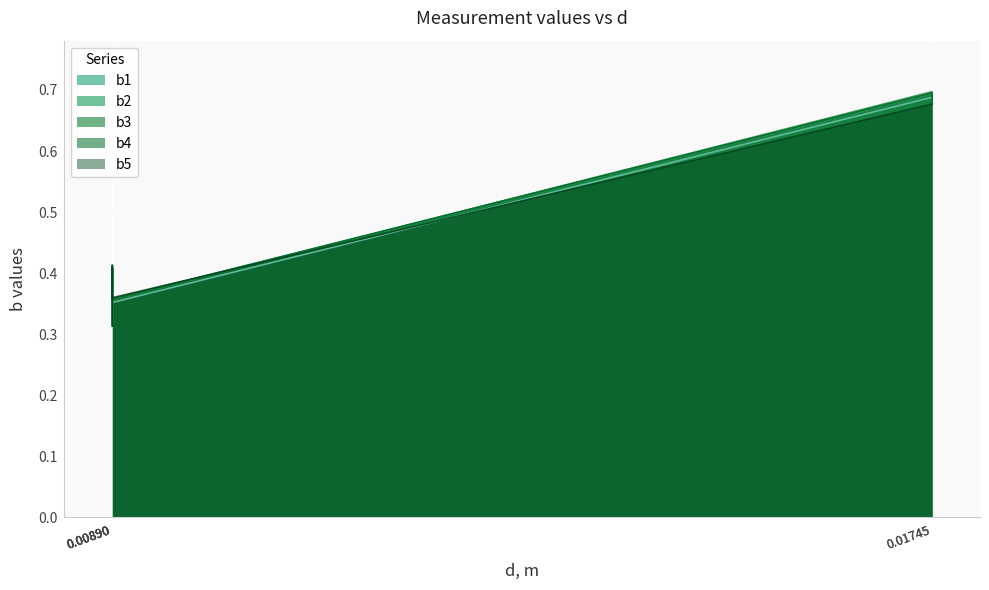

Reading left to right, transcribe all the data shown in this chart.

b1: 0.3	0.3	0.4	0.4	0.7	0.7
b2: 0.3	0.3	0.4	0.4	0.7	0.7
b3: 0.3	0.3	0.4	0.4	0.7	0.7
b4: 0.3	0.3	0.4	0.4	0.7	0.7
b5: 0.3	0.3	0.4	0.4	0.7	0.7